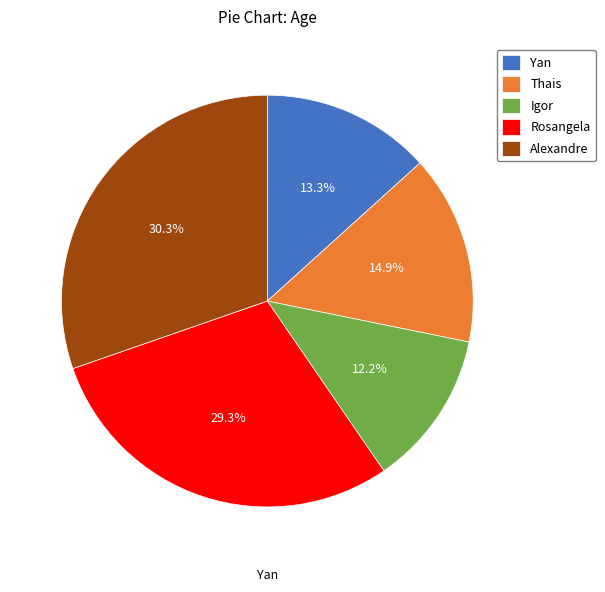

What is the change in value from Thais to Alexandre?

+29